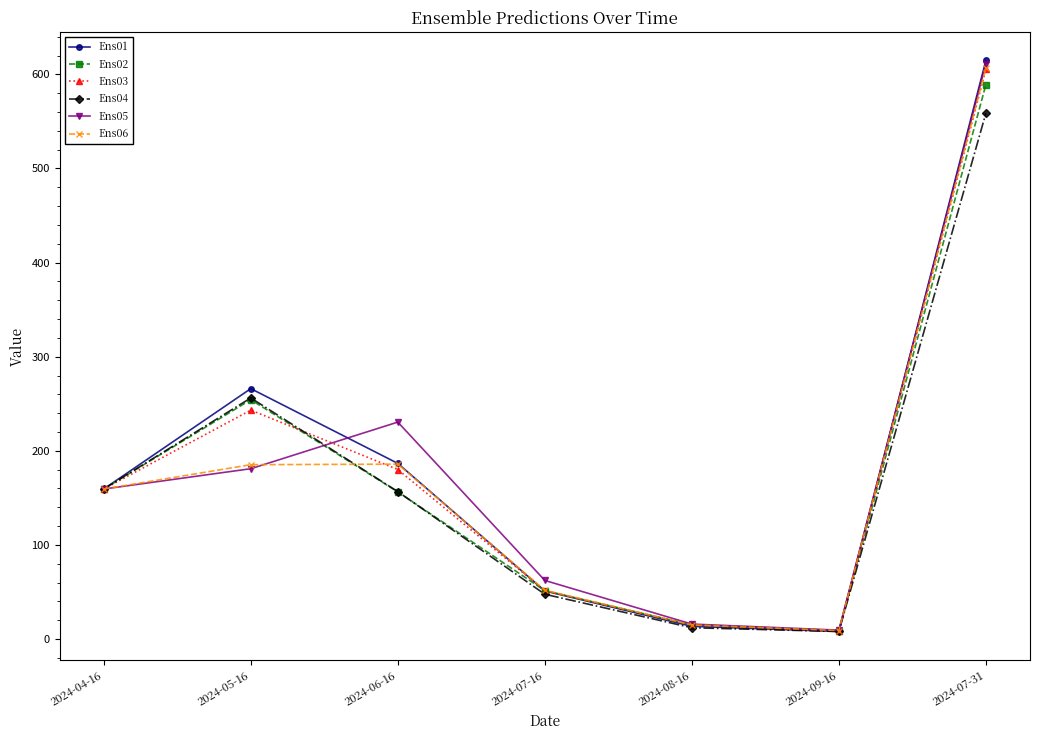

True or false: Ens06 and Ens04 cross at least once.

True